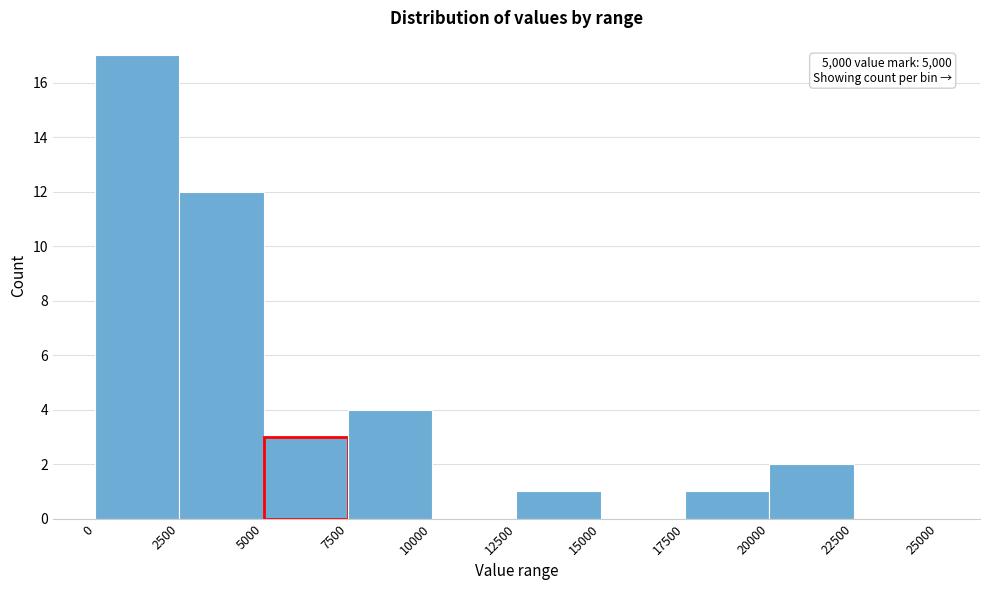

Which range on the x-axis has the tallest bar?

0 to 2500